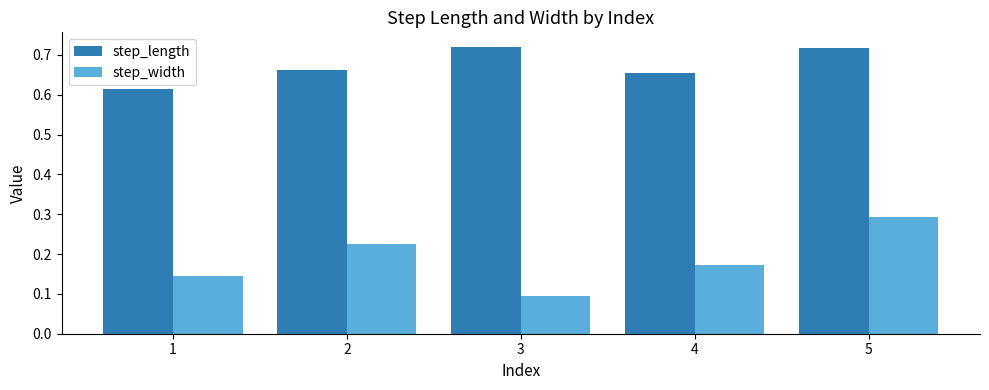

Does the chart contain stacked bars?

No